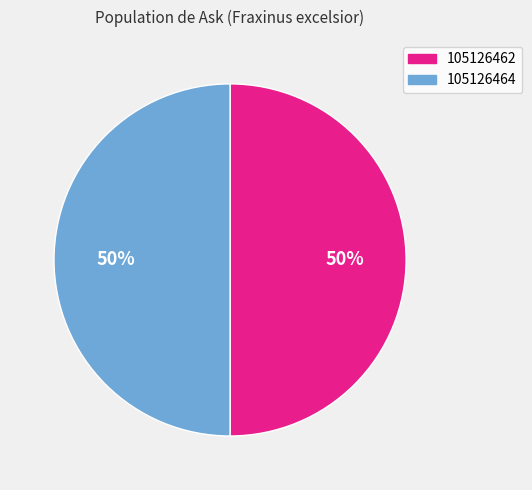

To the nearest percent, what percentage of the pie is 105126462?

50%